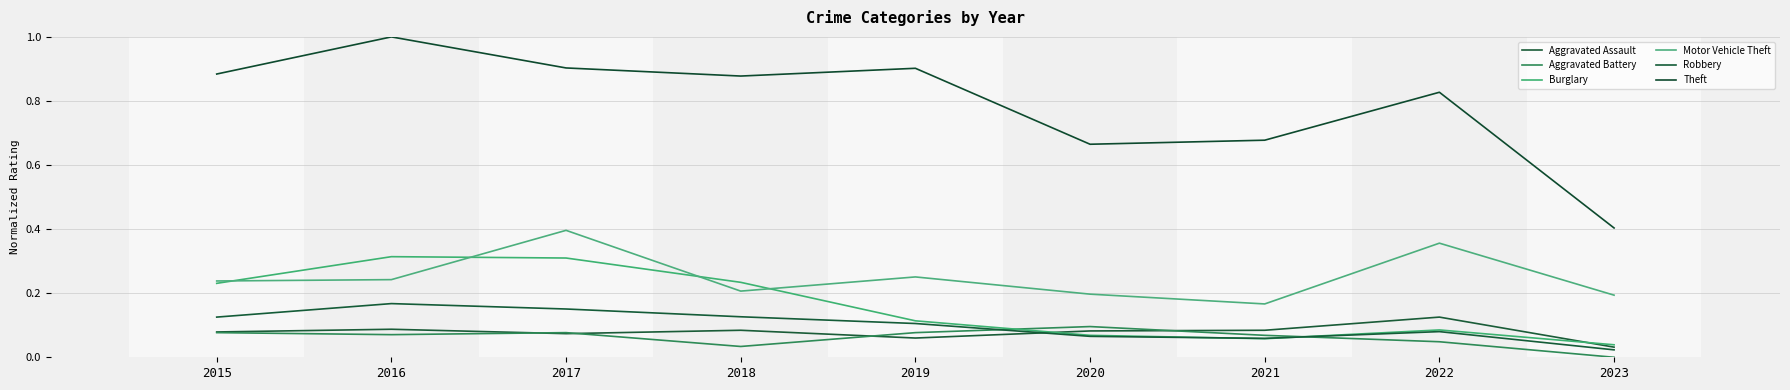

How many lines are shown in the chart?

6